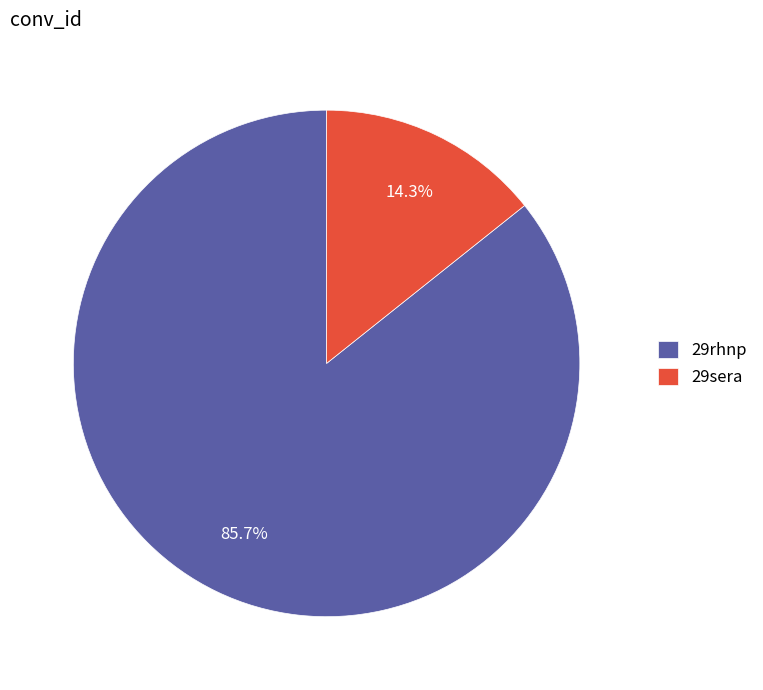

How many segments does this pie chart have?

2